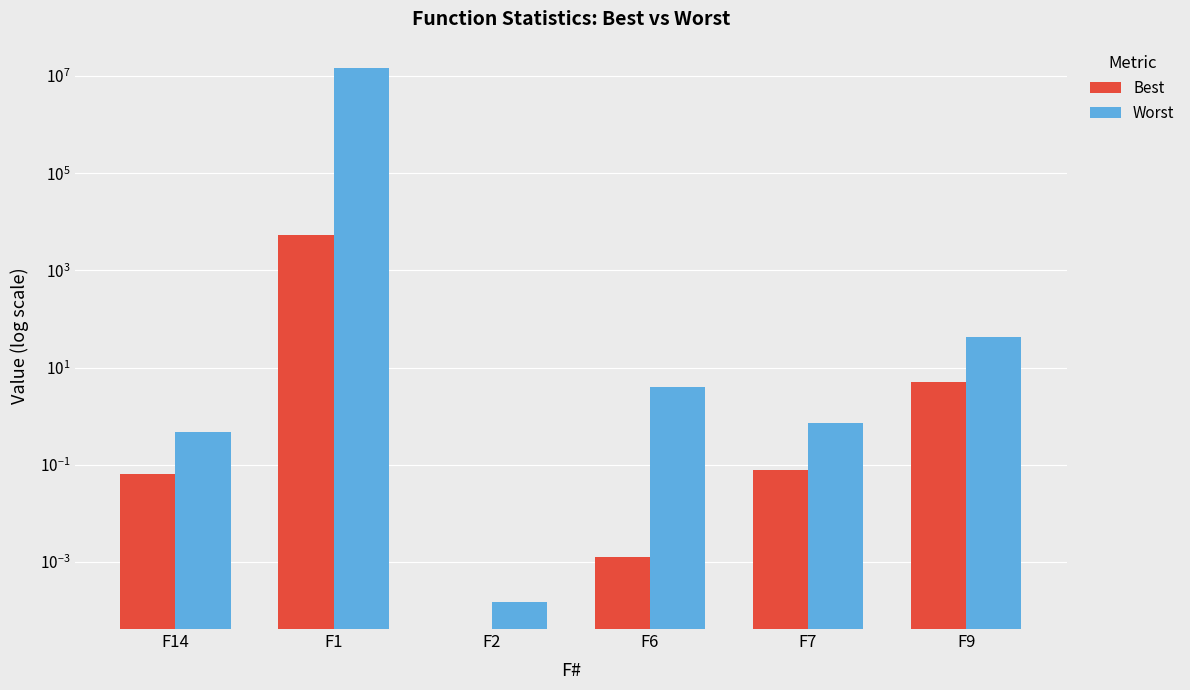

Between F1 and F7, which series saw the biggest shift?

Worst